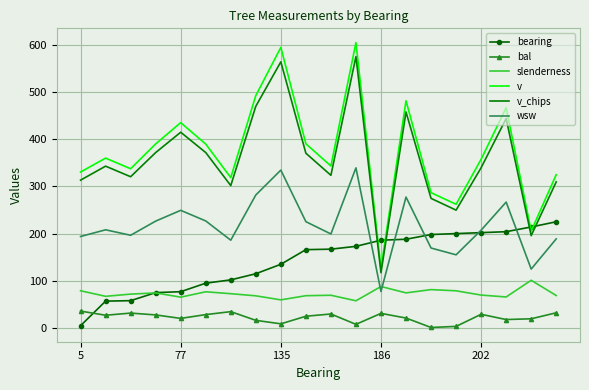

Rank the series by their maximum value, from highest to lowest.

v, v_chips, wsw, bearing, slenderness, bal